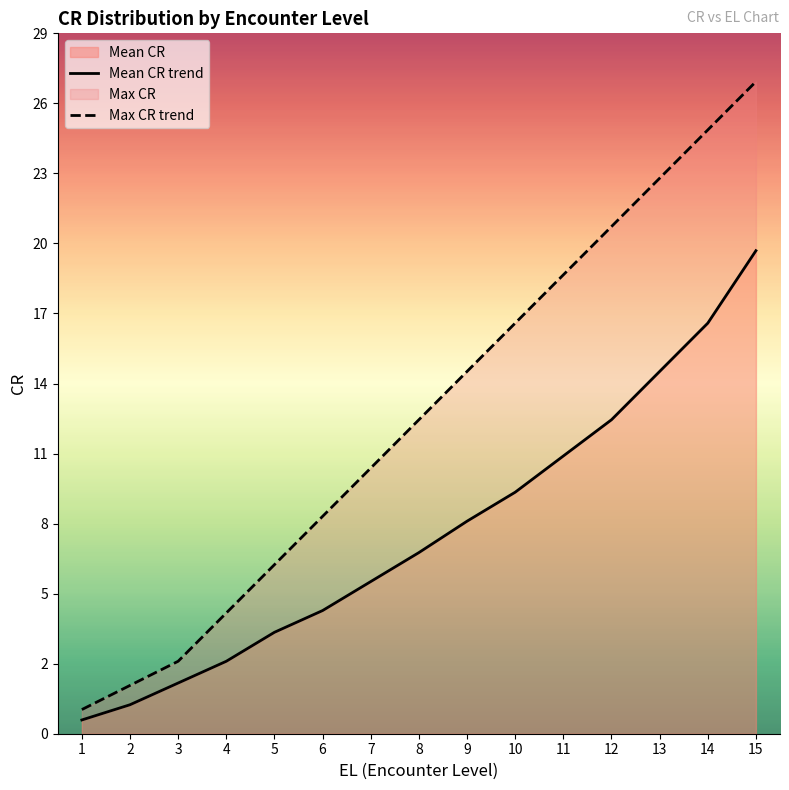

At which category is the sum across all series the highest?

15